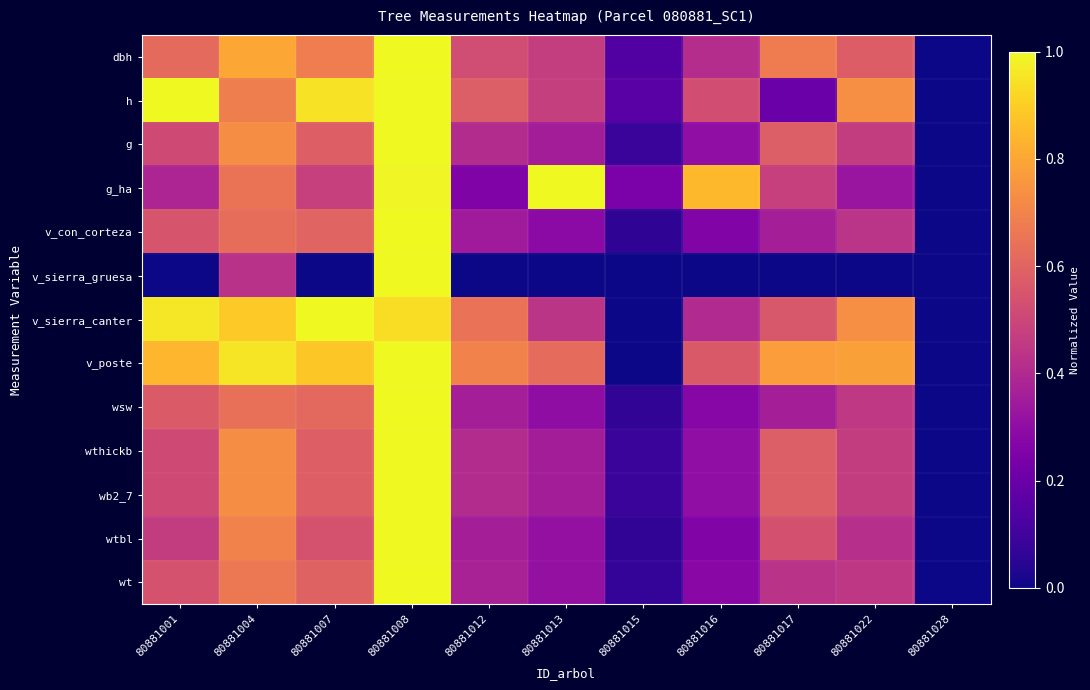

Reading left to right, transcribe all the data shown in this chart.

dbh: 80881001=0.6	80881004=0.8	80881007=0.7	80881008=1.0	80881012=0.5	80881013=0.5	80881015=0.1	80881016=0.4	80881017=0.7	80881022=0.6	80881028=0.0
h: 80881001=1.0	80881004=0.7	80881007=0.9	80881008=1.0	80881012=0.6	80881013=0.5	80881015=0.2	80881016=0.5	80881017=0.2	80881022=0.7	80881028=0.0
g: 80881001=0.5	80881004=0.7	80881007=0.6	80881008=1.0	80881012=0.4	80881013=0.4	80881015=0.1	80881016=0.3	80881017=0.6	80881022=0.5	80881028=0.0
g_ha: 80881001=0.4	80881004=0.7	80881007=0.5	80881008=1.0	80881012=0.3	80881013=1.0	80881015=0.2	80881016=0.8	80881017=0.5	80881022=0.3	80881028=0.0
v_con_corteza: 80881001=0.5	80881004=0.6	80881007=0.6	80881008=1.0	80881012=0.4	80881013=0.3	80881015=0.1	80881016=0.3	80881017=0.4	80881022=0.4	80881028=0.0
v_sierra_gruesa: 80881001=0.0	80881004=0.4	80881007=0.0	80881008=1.0	80881012=0.0	80881013=0.0	80881015=0.0	80881016=0.0	80881017=0.0	80881022=0.0	80881028=0.0
v_sierra_canter: 80881001=1.0	80881004=0.9	80881007=1.0	80881008=0.9	80881012=0.6	80881013=0.4	80881015=0.0	80881016=0.4	80881017=0.6	80881022=0.7	80881028=0.0
v_poste: 80881001=0.8	80881004=1.0	80881007=0.9	80881008=1.0	80881012=0.7	80881013=0.6	80881015=0.0	80881016=0.6	80881017=0.8	80881022=0.8	80881028=0.0
wsw: 80881001=0.6	80881004=0.6	80881007=0.6	80881008=1.0	80881012=0.4	80881013=0.3	80881015=0.1	80881016=0.3	80881017=0.4	80881022=0.5	80881028=0.0
wthickb: 80881001=0.5	80881004=0.7	80881007=0.6	80881008=1.0	80881012=0.4	80881013=0.4	80881015=0.1	80881016=0.3	80881017=0.6	80881022=0.5	80881028=0.0
wb2_7: 80881001=0.5	80881004=0.7	80881007=0.6	80881008=1.0	80881012=0.4	80881013=0.4	80881015=0.1	80881016=0.3	80881017=0.6	80881022=0.5	80881028=0.0
wtbl: 80881001=0.5	80881004=0.7	80881007=0.5	80881008=1.0	80881012=0.4	80881013=0.3	80881015=0.1	80881016=0.3	80881017=0.5	80881022=0.4	80881028=0.0
wt: 80881001=0.5	80881004=0.7	80881007=0.6	80881008=1.0	80881012=0.4	80881013=0.3	80881015=0.1	80881016=0.3	80881017=0.4	80881022=0.4	80881028=0.0